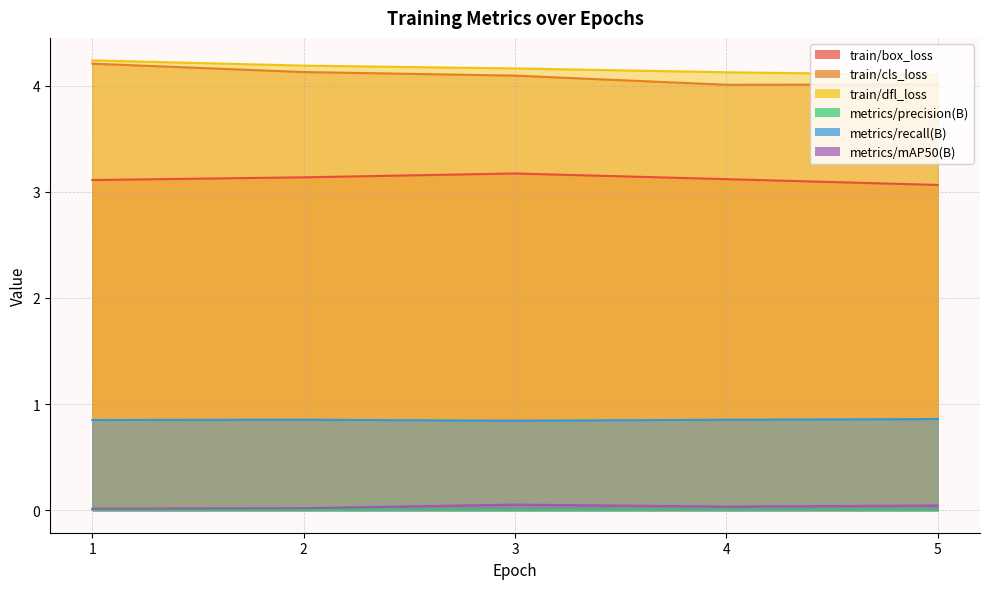

List the series in order of their peak value, lowest first.

metrics/precision(B), metrics/mAP50(B), metrics/recall(B), train/box_loss, train/cls_loss, train/dfl_loss